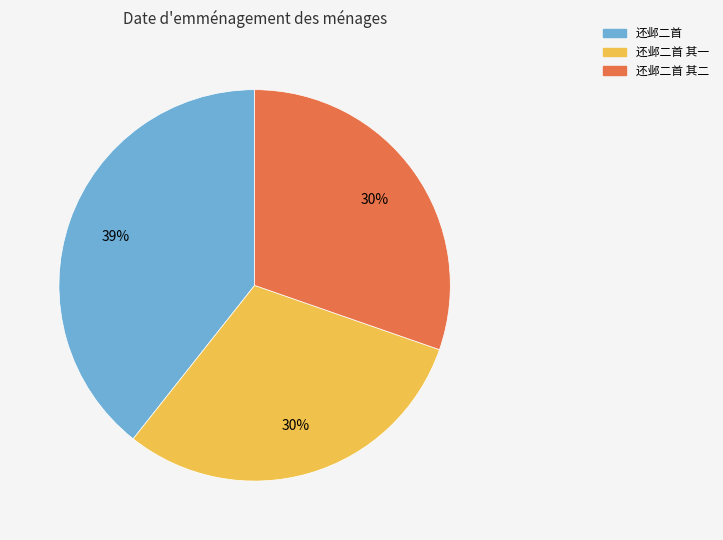

How many segments does this pie chart have?

3